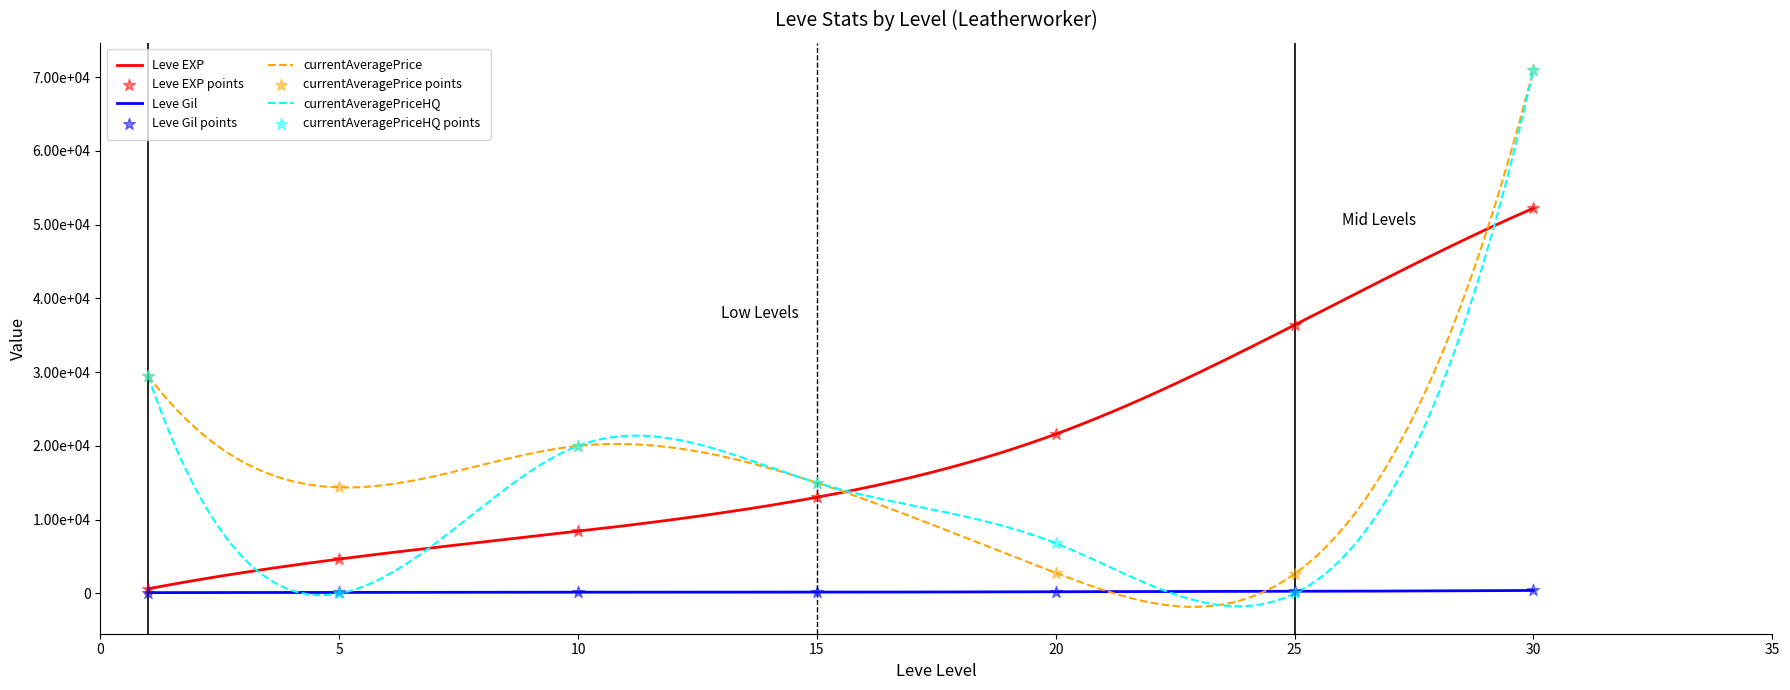

Which series has the largest Y range (max minus min)?

currentAveragePriceHQ